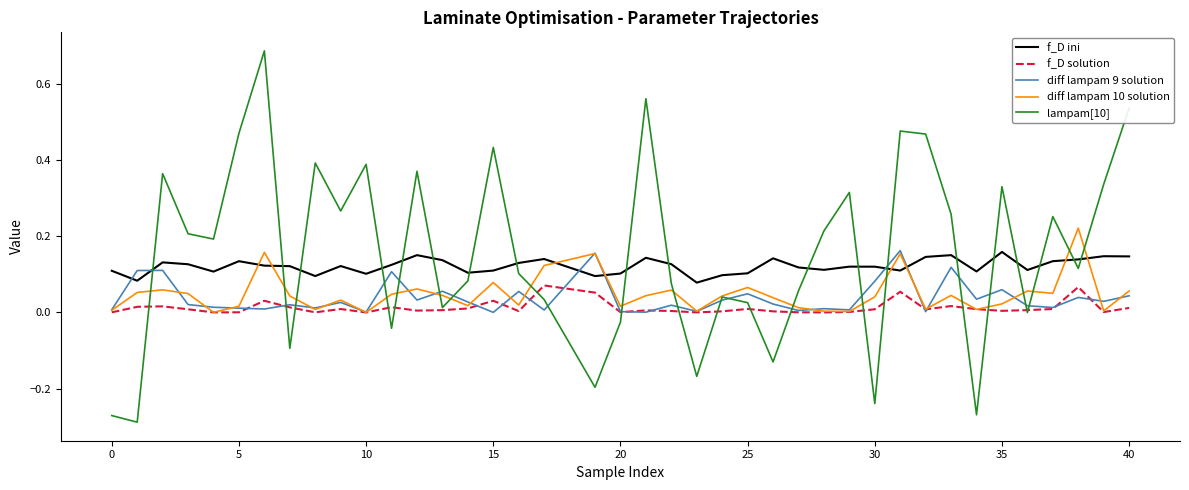

Which series has the largest range (max minus min)?

lampam[10]